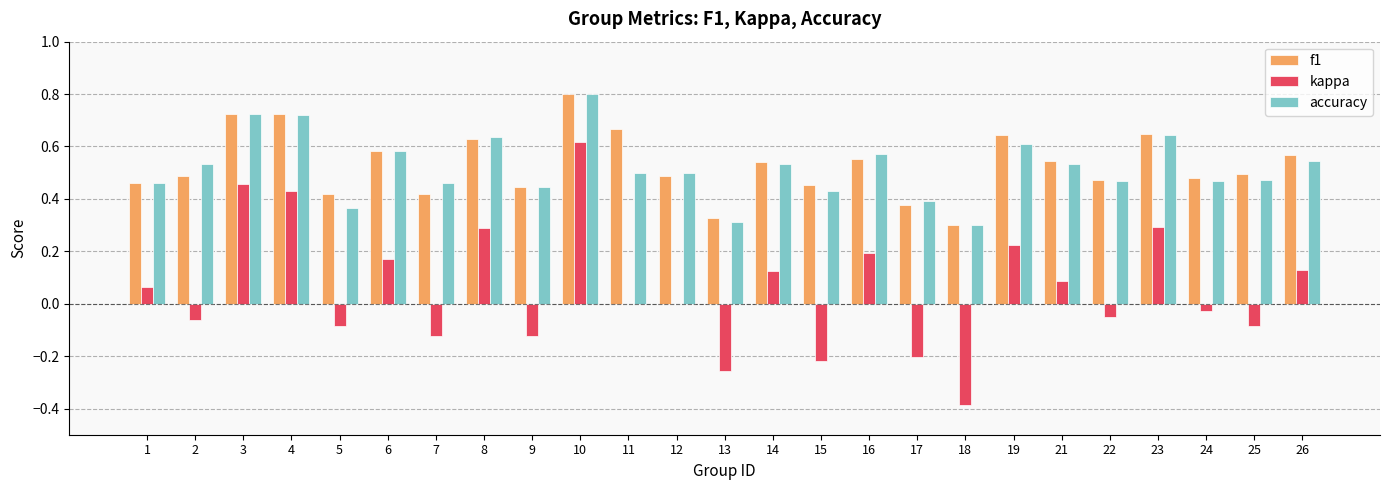

What is the sum of the accuracy values at 1 and 8?

1.1